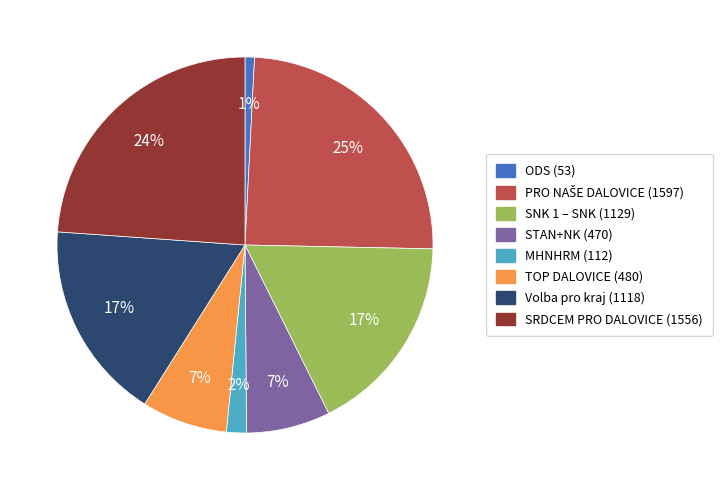

How many segments does this pie chart have?

8